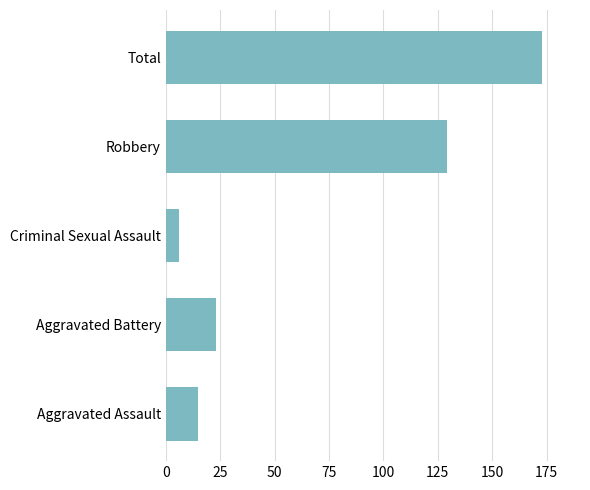

What is the approximate value at Robbery?

129